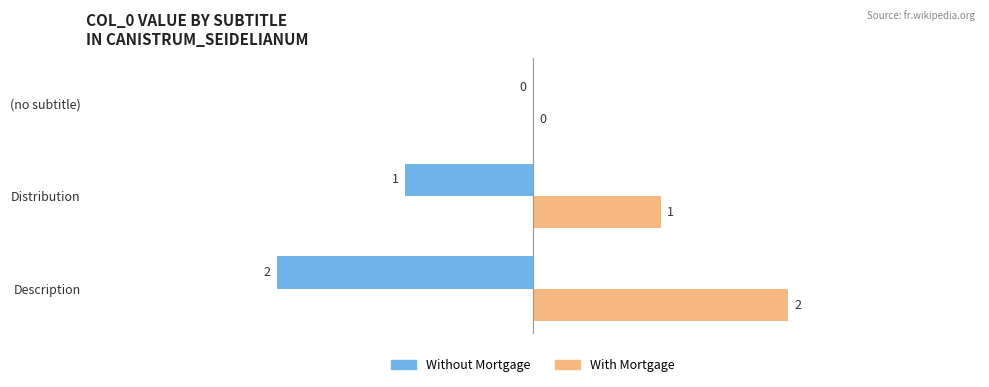

What is the highest value of the With Mortgage series?

2